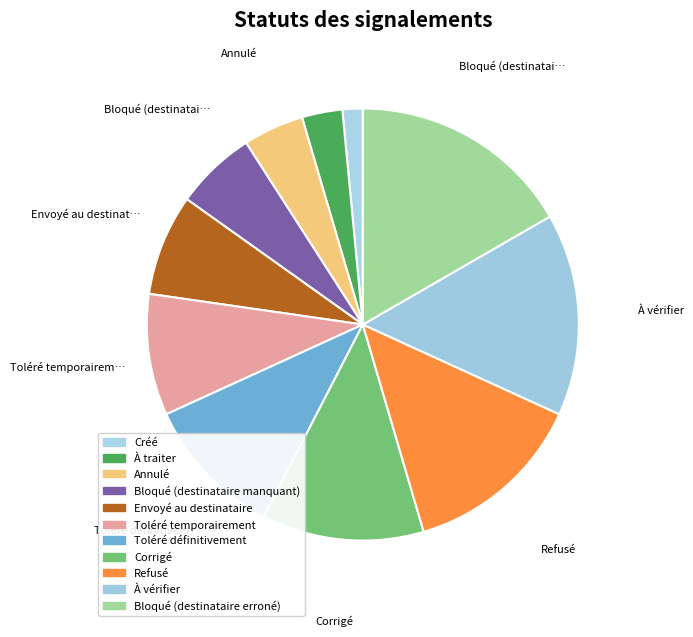

Approximately how many times larger is the value at Bloqué (destinataire erroné) compared to Annulé?

3.7